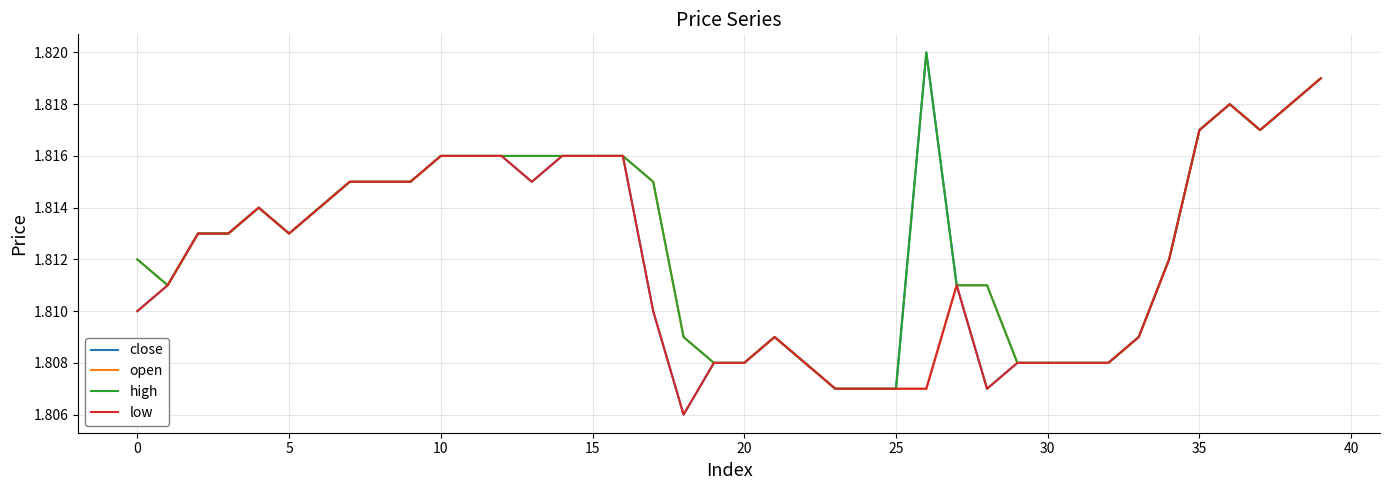

Which series has the widest spread of values?

close